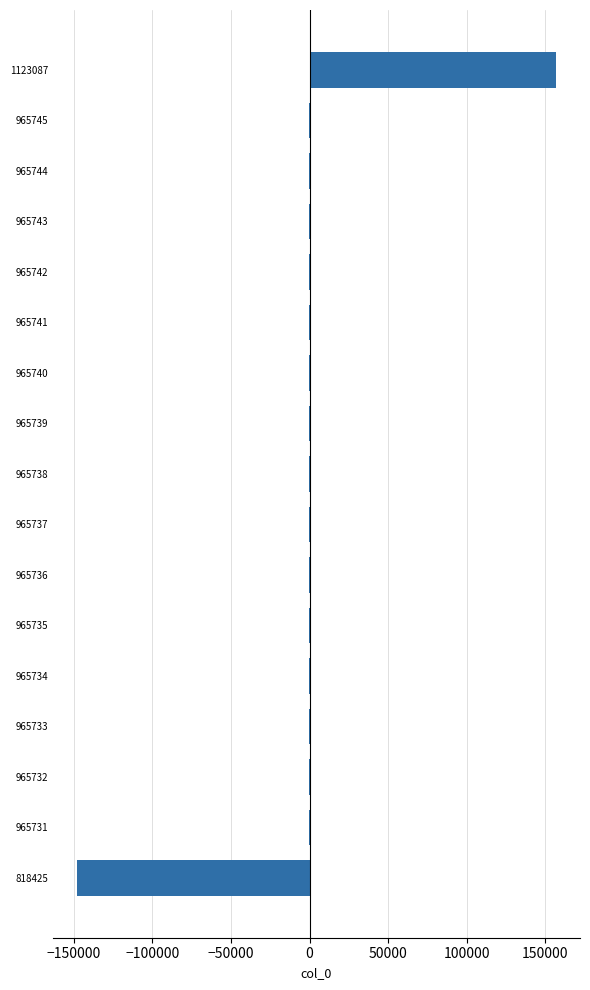

True or false: the data shows -597.4 at 965731.

True